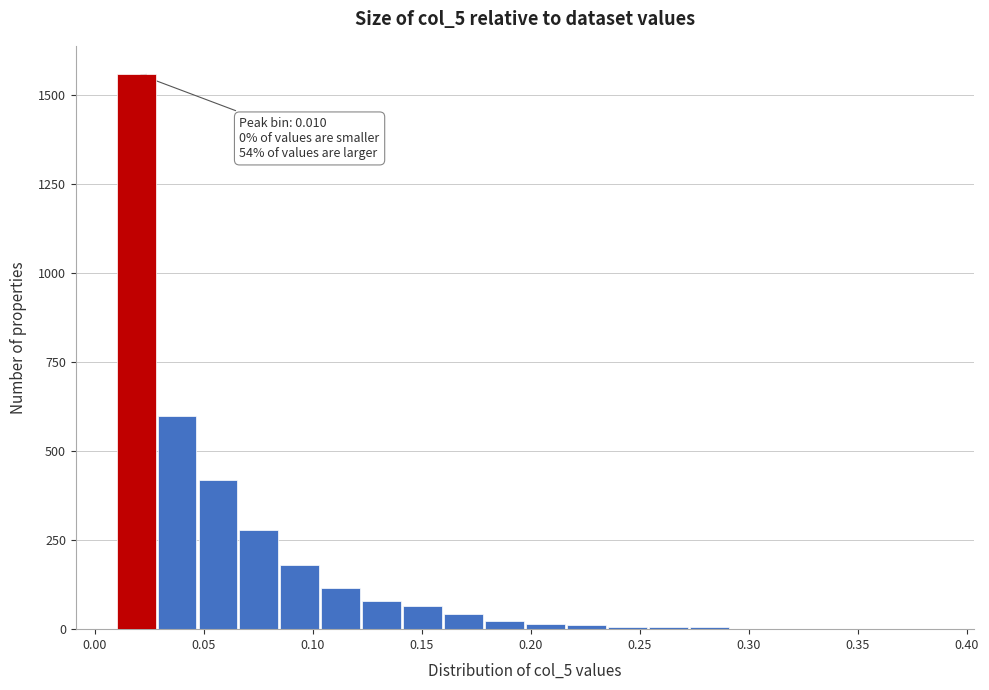

Read against the x-axis, roughly where is the centre of the tallest bar?

0.020